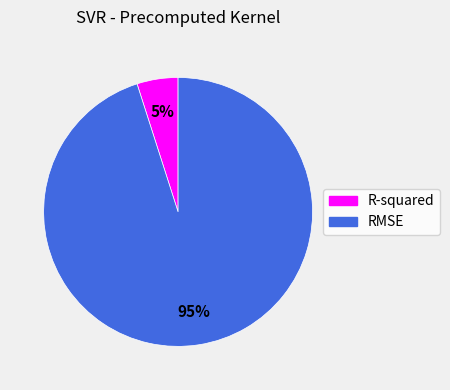

Which category has the smallest portion of the pie?

R-squared